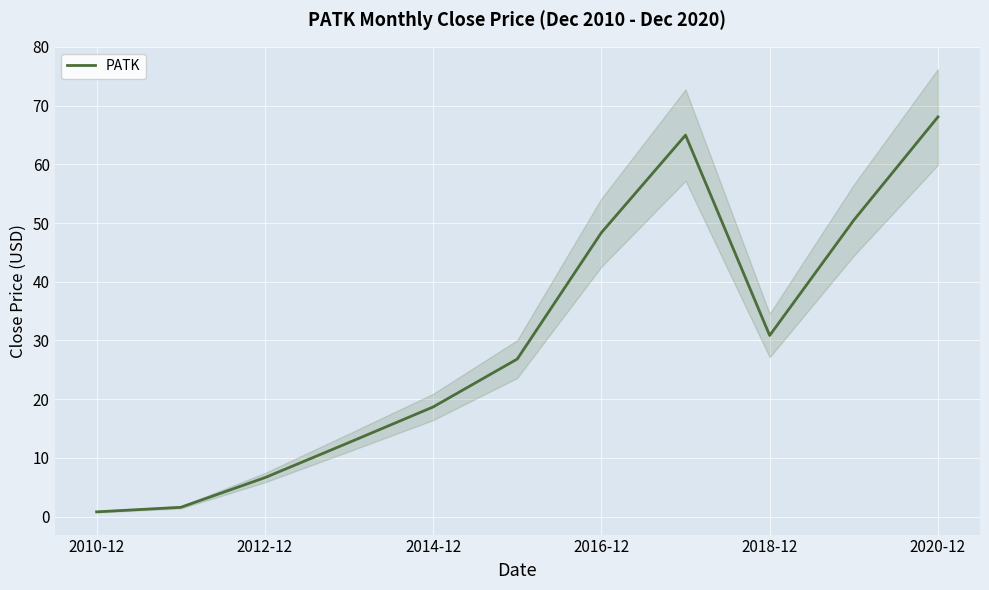

The value of PATK at 2016-12 is 48.4. True or false?

True